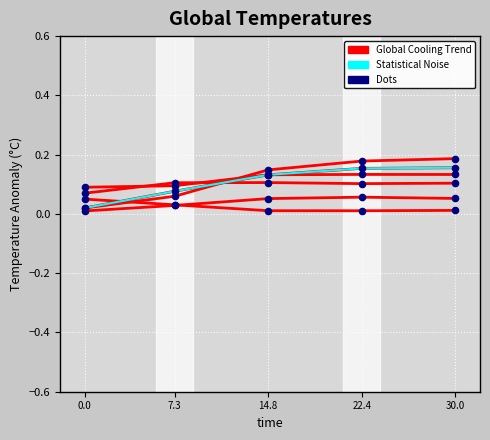

Which series has the widest spread of Y values?

Statistical Noise